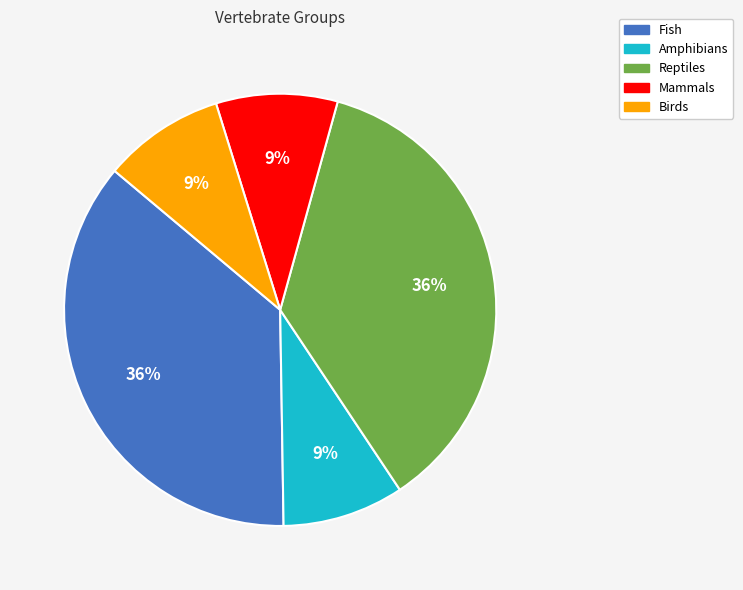

Is the sum of Reptiles and Amphibians greater than half?

No